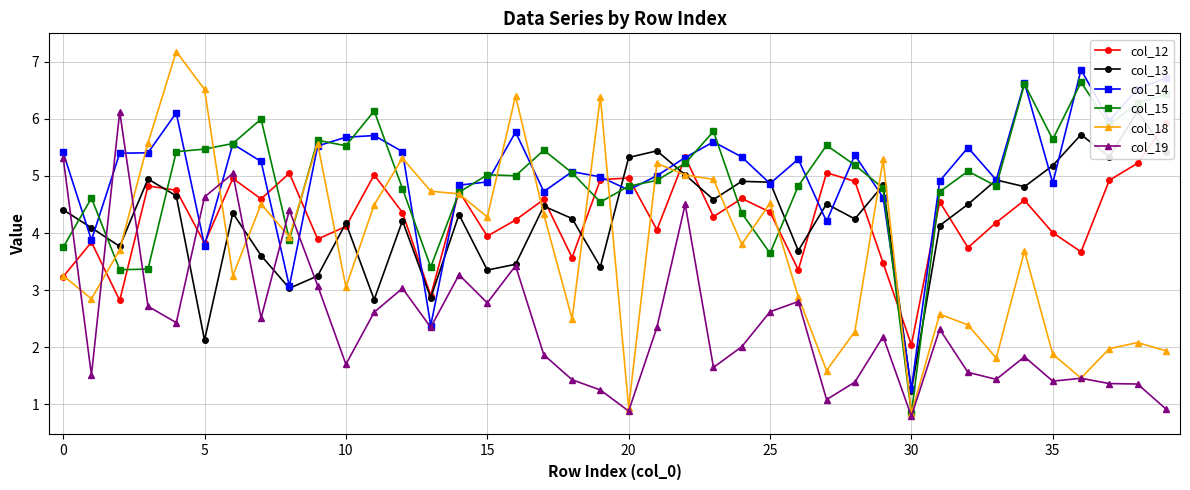

What is the maximum value for col_14?

6.9